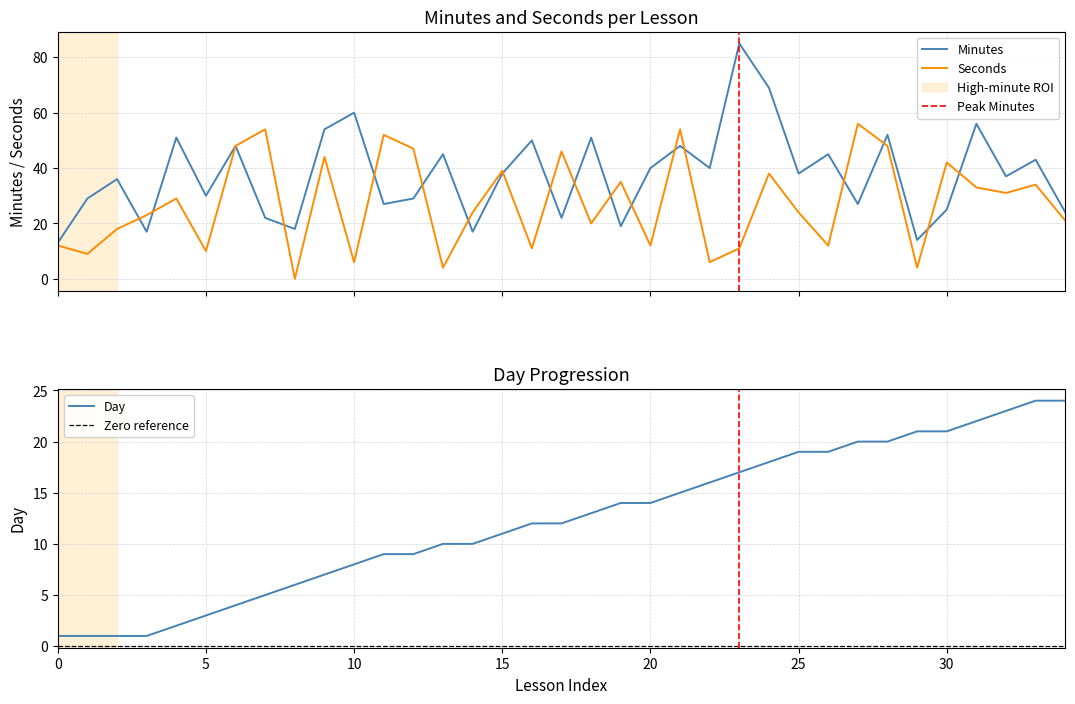

What is the highest value of the Minutes series?

85